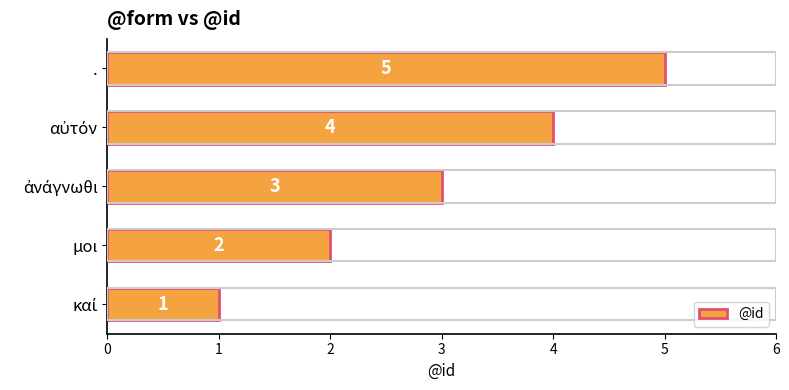

Are the bars horizontal?

Yes